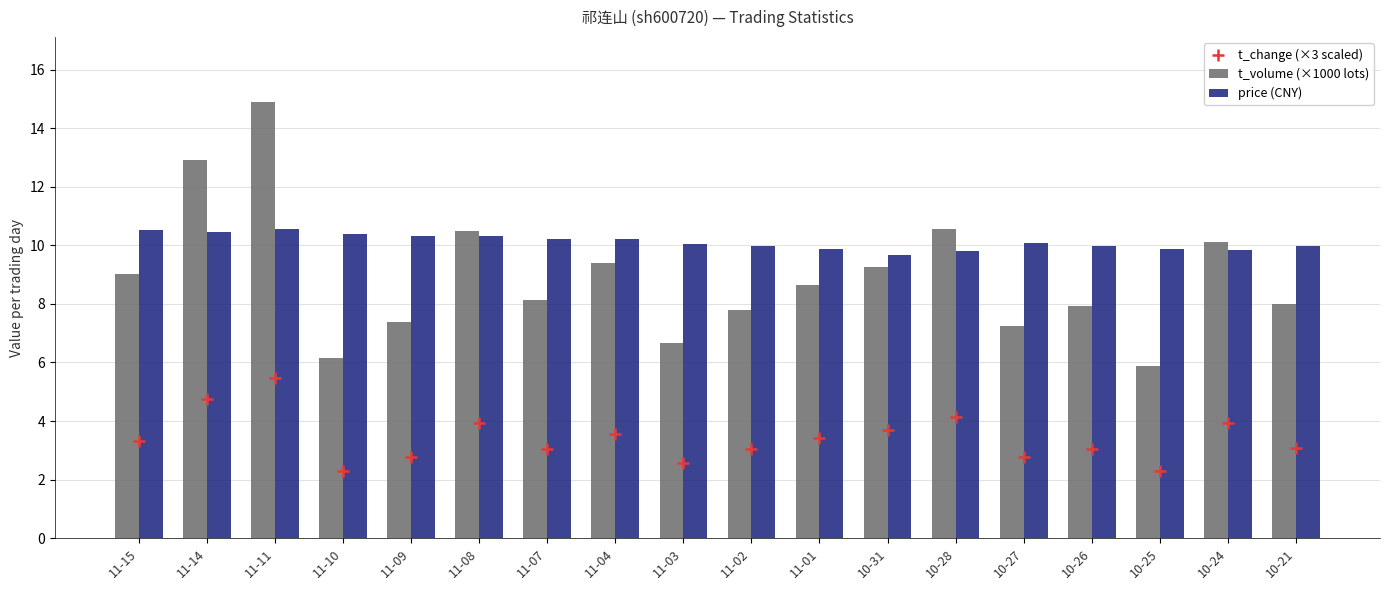

What are all the series names shown in the legend?

t_volume (×1000 lots), price (CNY), t_change (×3 scaled)